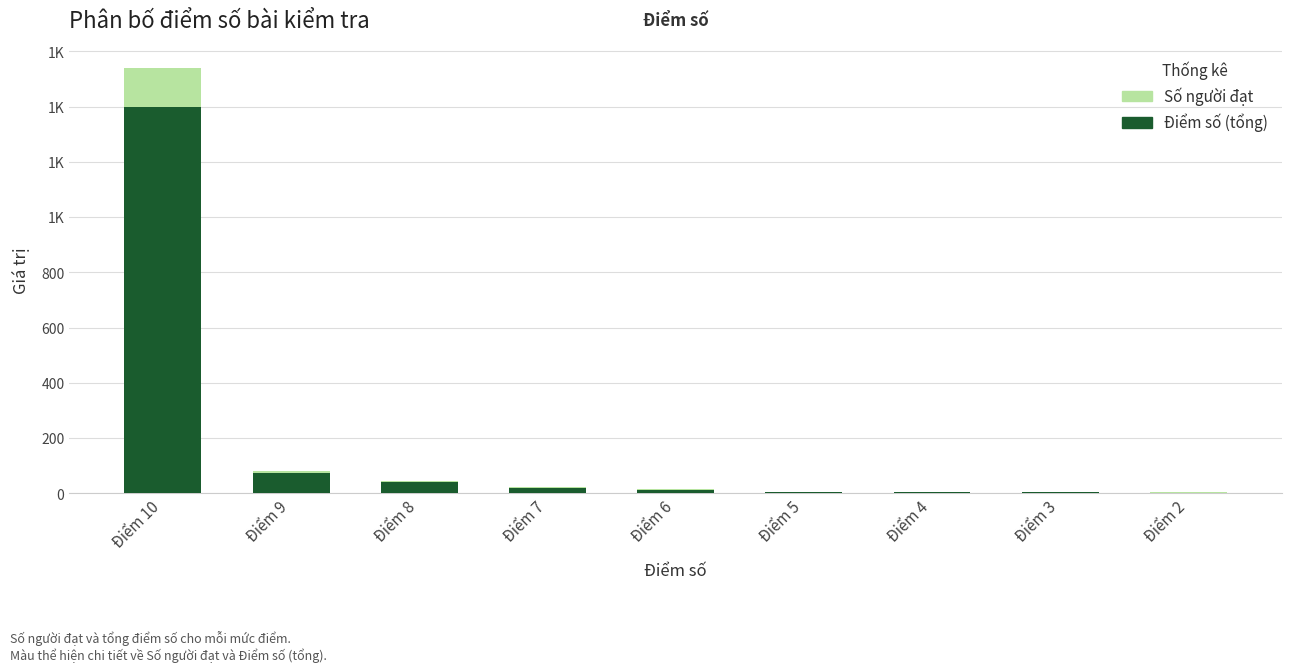

Is it true that Số người đạt equals 13 at Điểm 9?

False